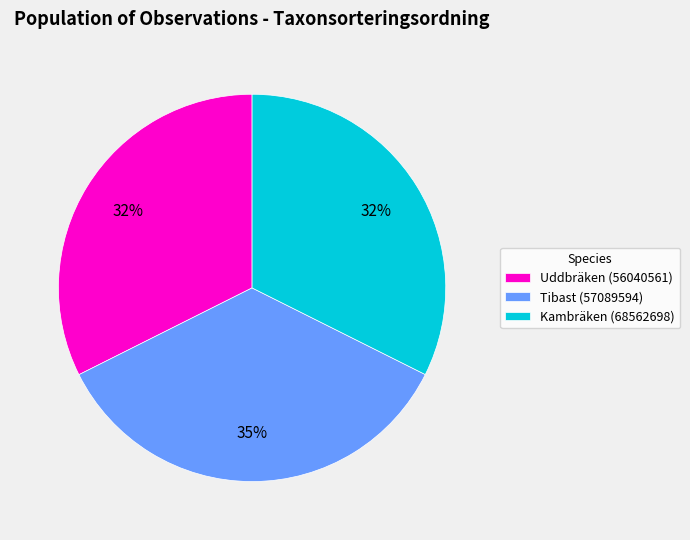

How many slices are in this pie chart?

3